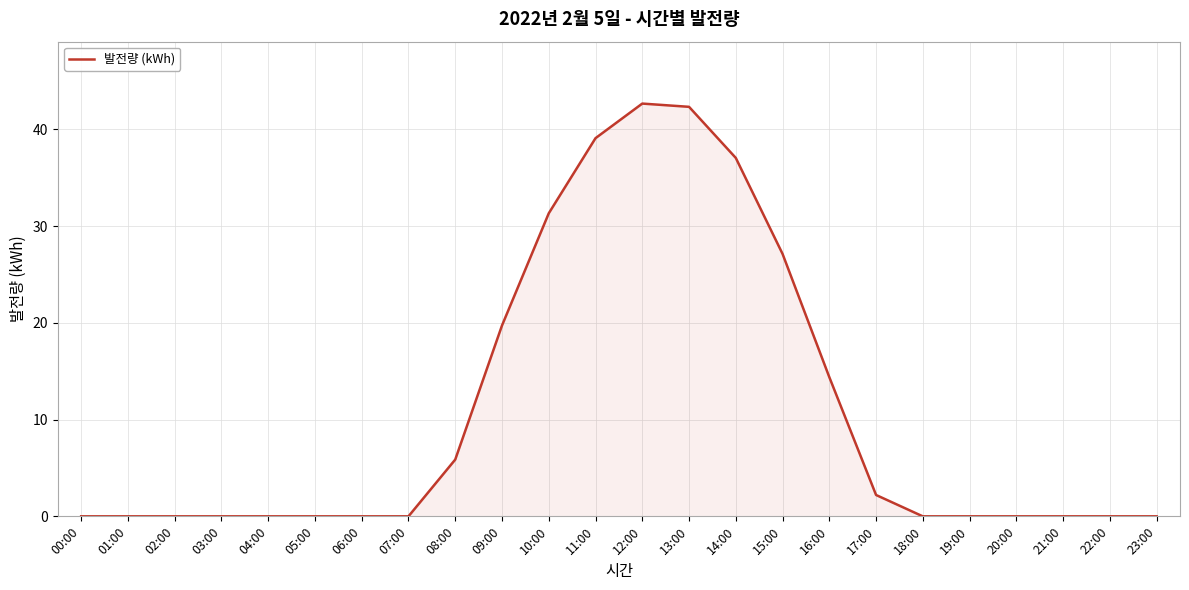

The chart shows a value of 28.2 at 20:00. True or false?

False